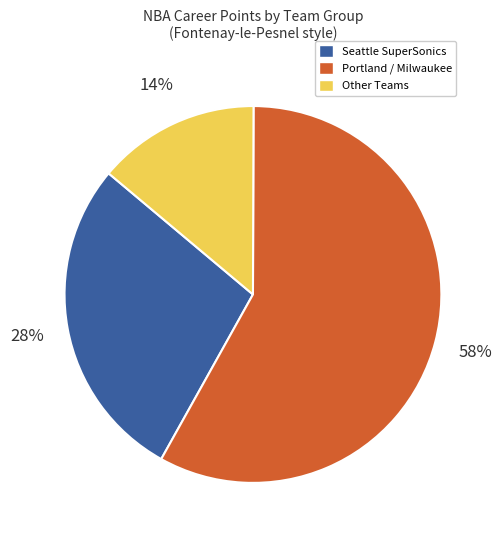

Is the sum of Portland / Milwaukee and Other Teams greater than half?

Yes